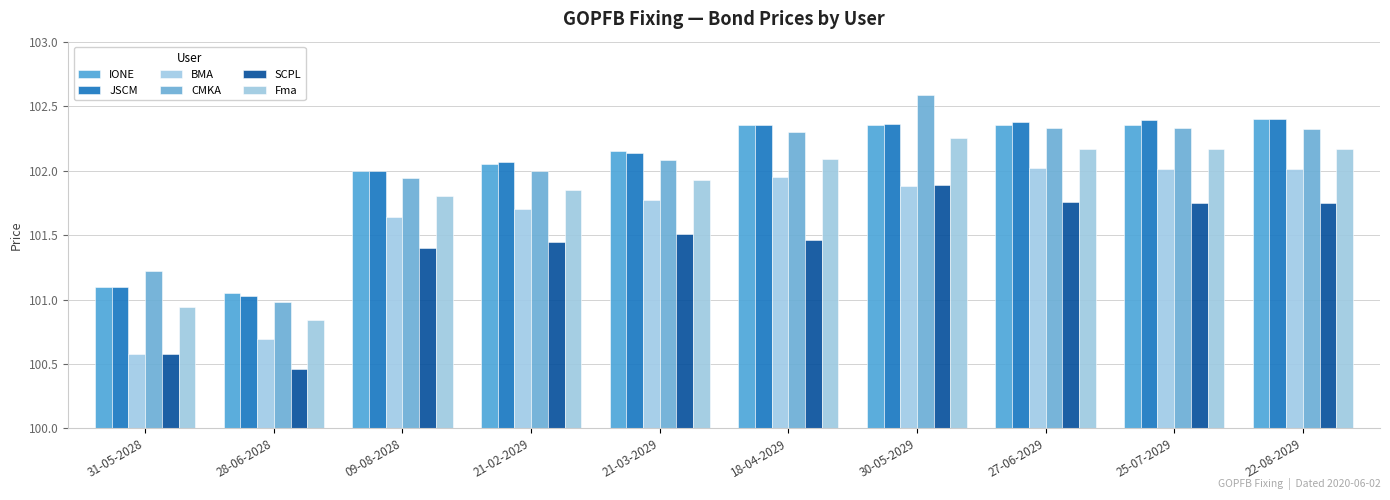

Reading left to right, what are all the values shown in this chart?

IONE: 31-05-2028=101.1	28-06-2028=101.0	09-08-2028=102.0	21-02-2029=102.0	21-03-2029=102.2	18-04-2029=102.3	30-05-2029=102.3	27-06-2029=102.3	25-07-2029=102.3	22-08-2029=102.4
JSCM: 31-05-2028=101.1	28-06-2028=101.0	09-08-2028=102.0	21-02-2029=102.1	21-03-2029=102.1	18-04-2029=102.3	30-05-2029=102.4	27-06-2029=102.4	25-07-2029=102.4	22-08-2029=102.4
BMA: 31-05-2028=100.6	28-06-2028=100.7	09-08-2028=101.6	21-02-2029=101.7	21-03-2029=101.8	18-04-2029=102.0	30-05-2029=101.9	27-06-2029=102.0	25-07-2029=102.0	22-08-2029=102.0
CMKA: 31-05-2028=101.2	28-06-2028=101.0	09-08-2028=101.9	21-02-2029=102.0	21-03-2029=102.1	18-04-2029=102.3	30-05-2029=102.6	27-06-2029=102.3	25-07-2029=102.3	22-08-2029=102.3
SCPL: 31-05-2028=100.6	28-06-2028=100.5	09-08-2028=101.4	21-02-2029=101.5	21-03-2029=101.5	18-04-2029=101.5	30-05-2029=101.9	27-06-2029=101.8	25-07-2029=101.8	22-08-2029=101.8
Fma: 31-05-2028=100.9	28-06-2028=100.8	09-08-2028=101.8	21-02-2029=101.8	21-03-2029=101.9	18-04-2029=102.1	30-05-2029=102.2	27-06-2029=102.2	25-07-2029=102.2	22-08-2029=102.2